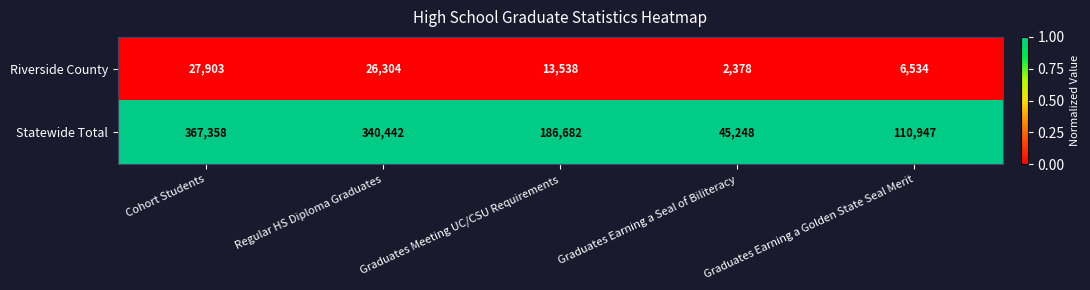

What is the spread (max minus min) of values at Graduates Meeting UC/CSU Requirements?

173144